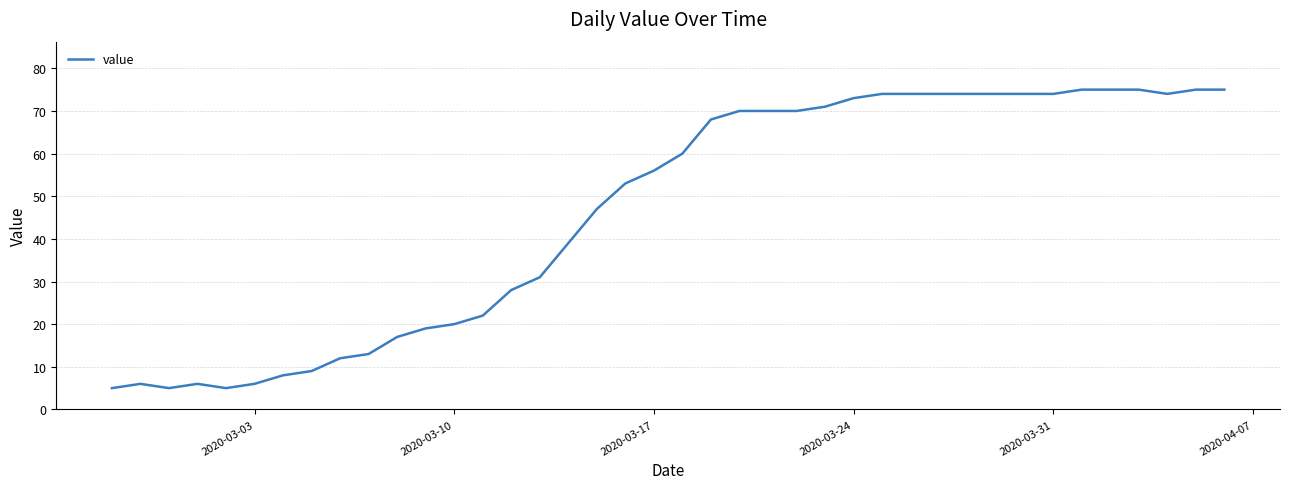

What is the smallest value displayed?

5